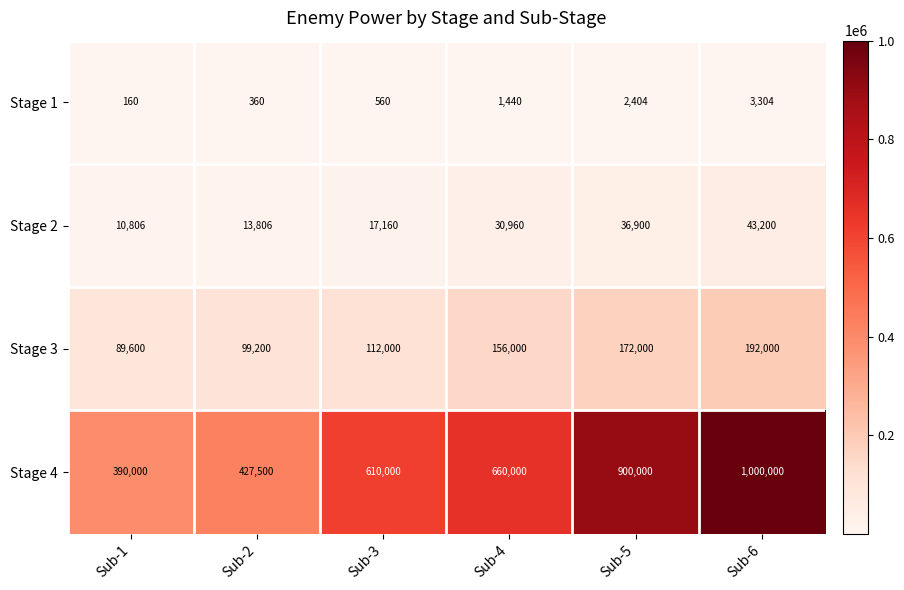

Reading left to right, transcribe all the data shown in this chart.

Stage 1: 160	360	560	1440	2404	3304
Stage 2: 10806	13806	17160	30960	36900	43200
Stage 3: 89600	99200	112000	156000	172000	192000
Stage 4: 390000	427500	610000	660000	900000	1000000